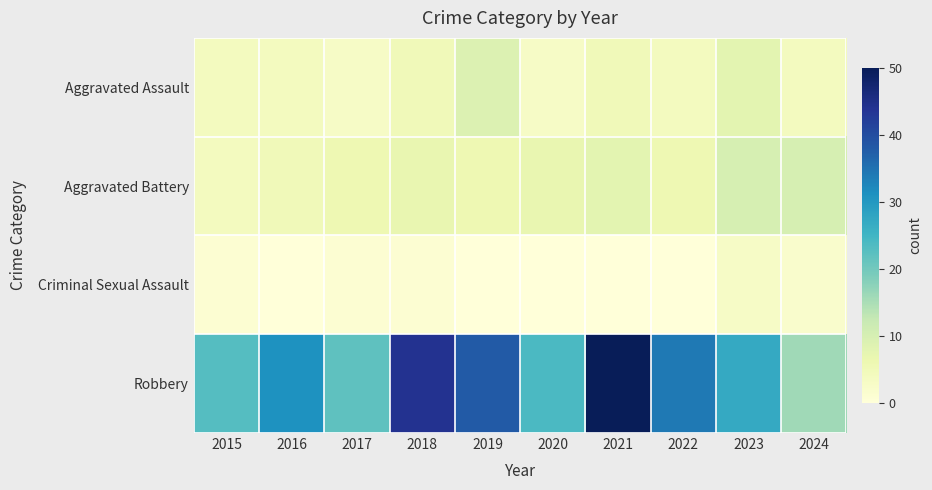

Reading left to right, extract all data points from this chart.

Aggravated Assault: 2015=4	2016=4	2017=3	2018=5	2019=9	2020=3	2021=5	2022=4	2023=8	2024=4
Aggravated Battery: 2015=4	2016=5	2017=6	2018=7	2019=6	2020=7	2021=8	2022=6	2023=10	2024=10
Criminal Sexual Assault: 2015=1	2016=0	2017=1	2018=1	2019=0	2020=0	2021=0	2022=0	2023=3	2024=2
Robbery: 2015=23	2016=31	2017=22	2018=44	2019=38	2020=24	2021=50	2022=34	2023=27	2024=16